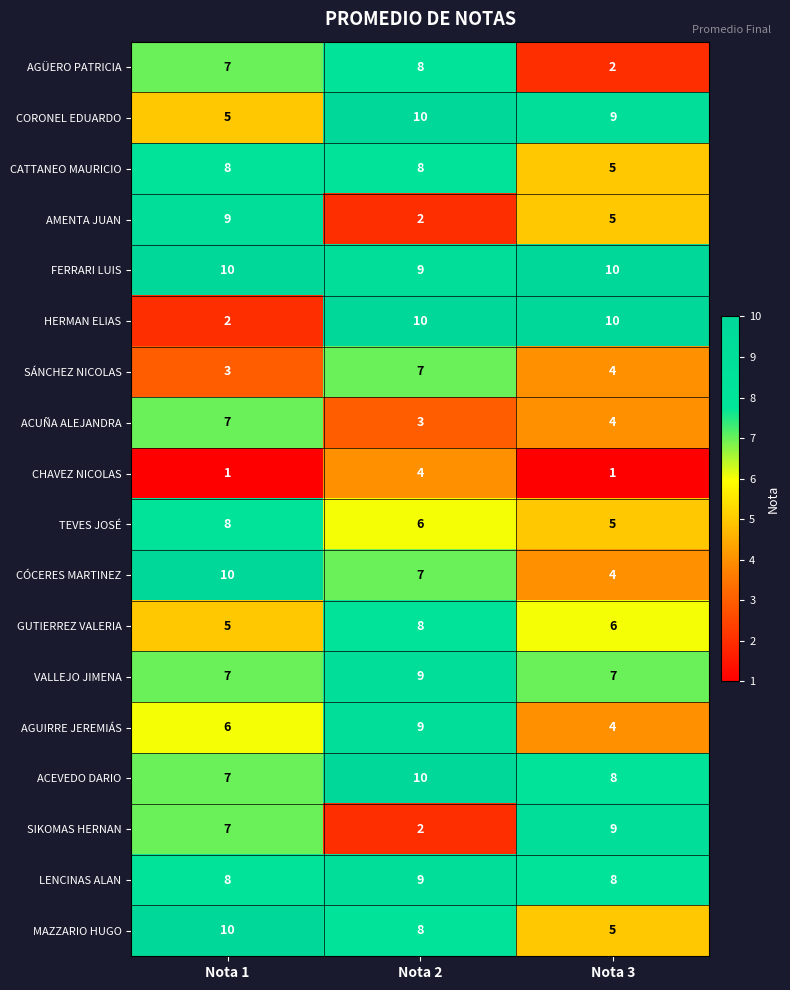

At which label does GUTIERREZ VALERIA reach its peak?

Nota 2